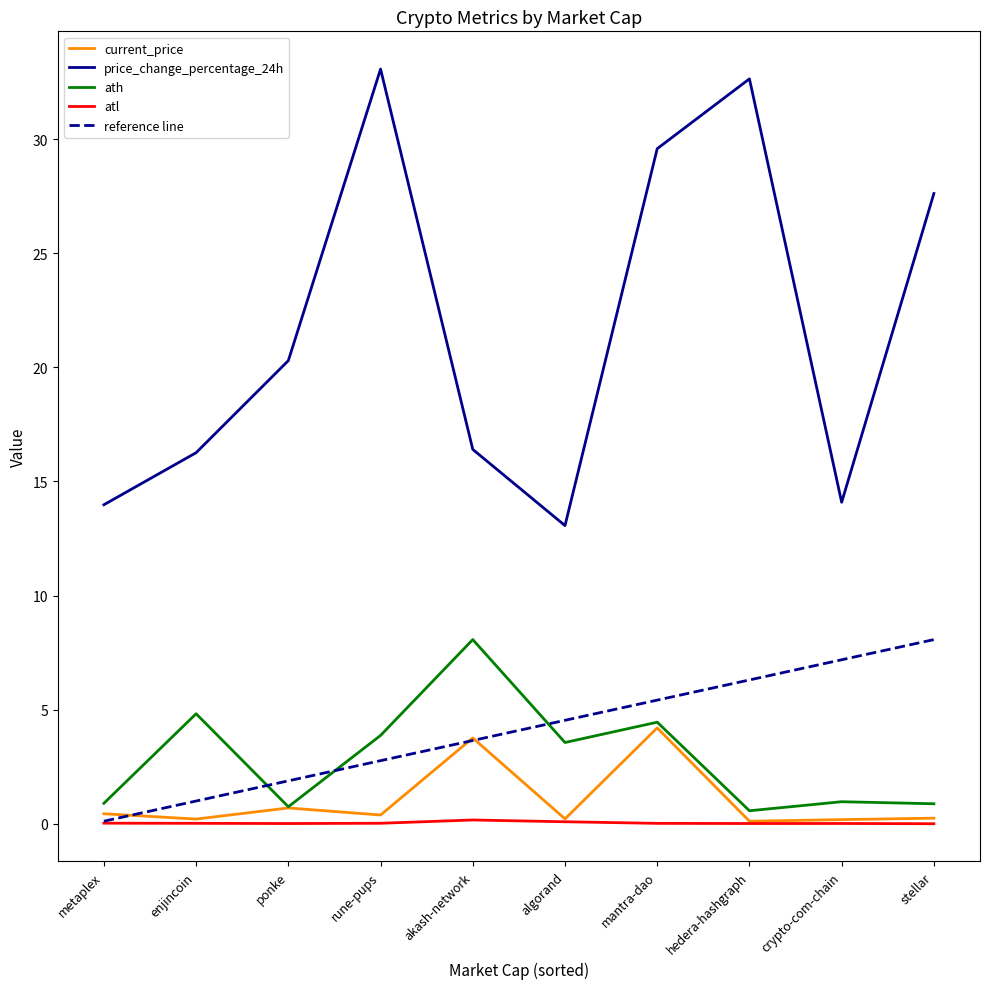

True or false: reference line and price_change_percentage_24h intersect in this chart.

False